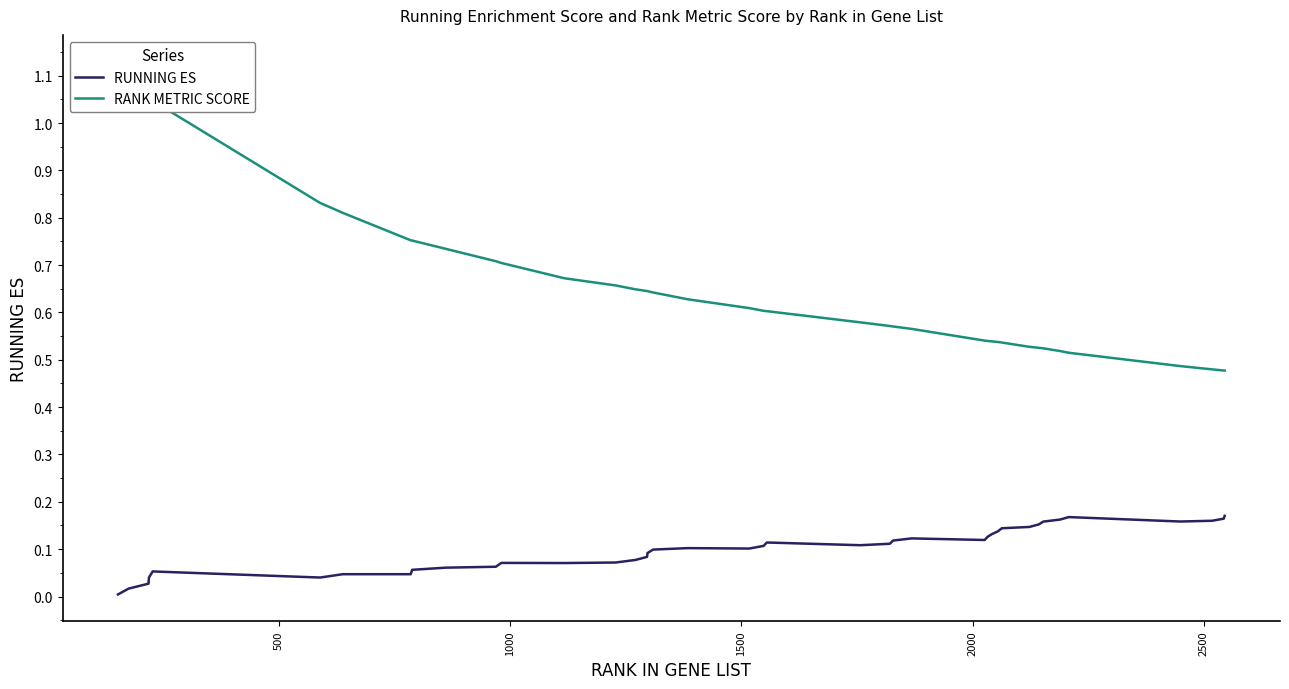

True or false: RANK METRIC SCORE has more than 0 interior local peaks.

False